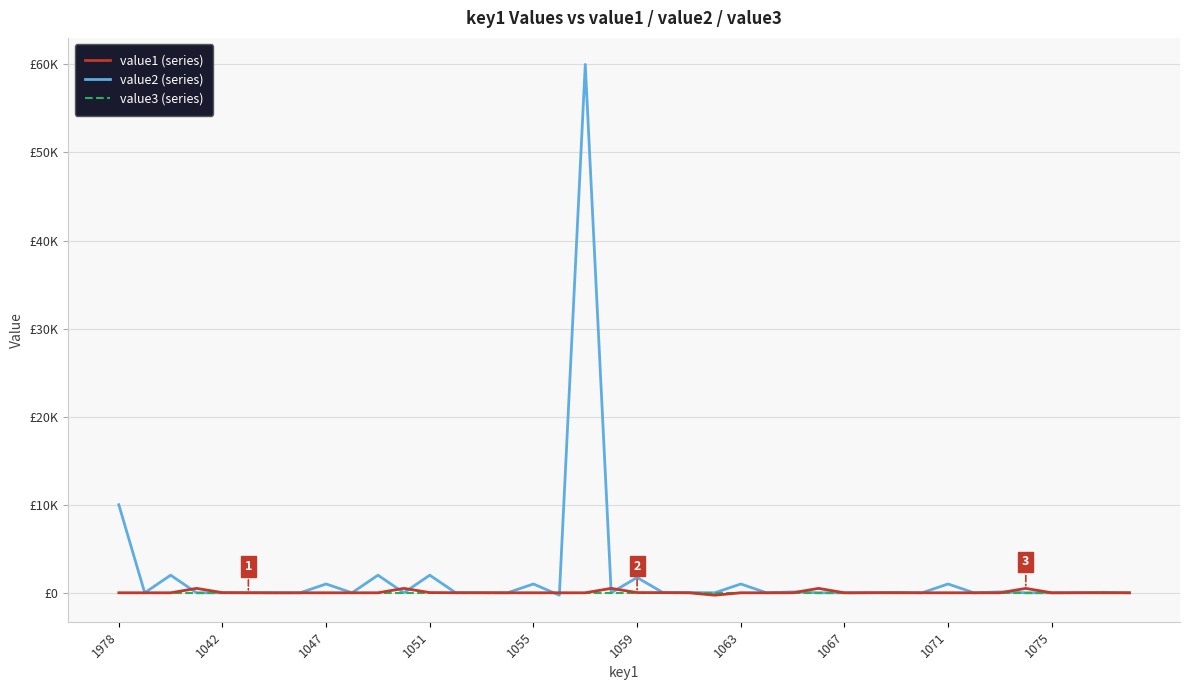

Does the chart display data point markers on the line(s)?

No